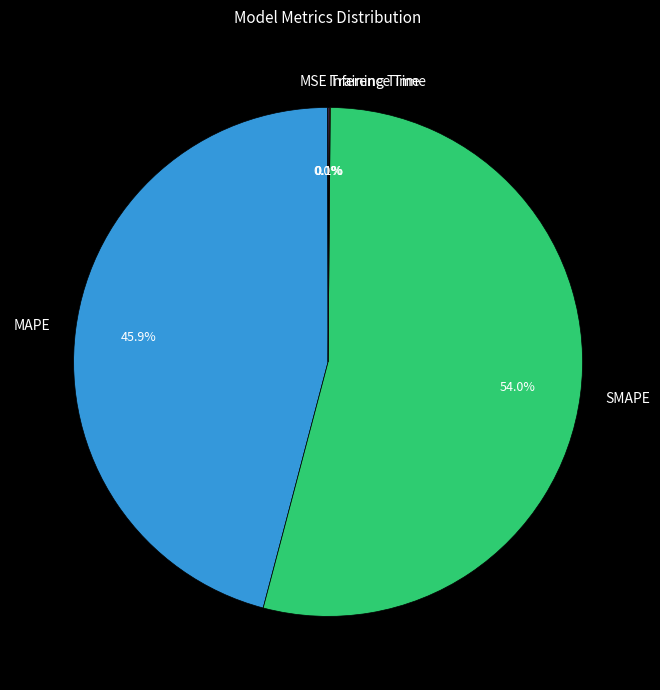

Combined, do MAPE and SMAPE account for over 50%?

Yes